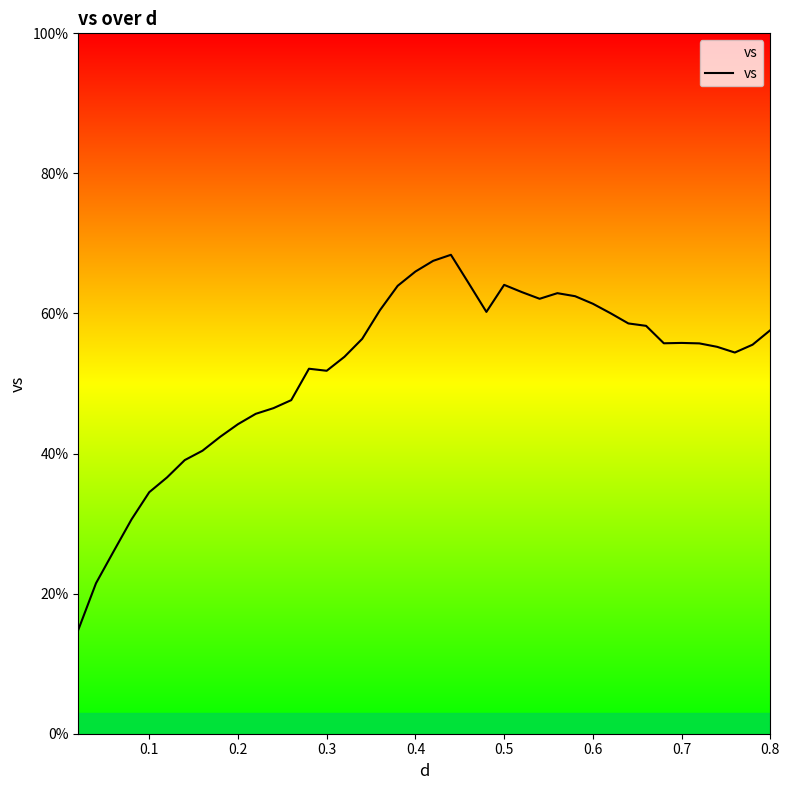

What is the difference between the maximum and minimum values?

53.6